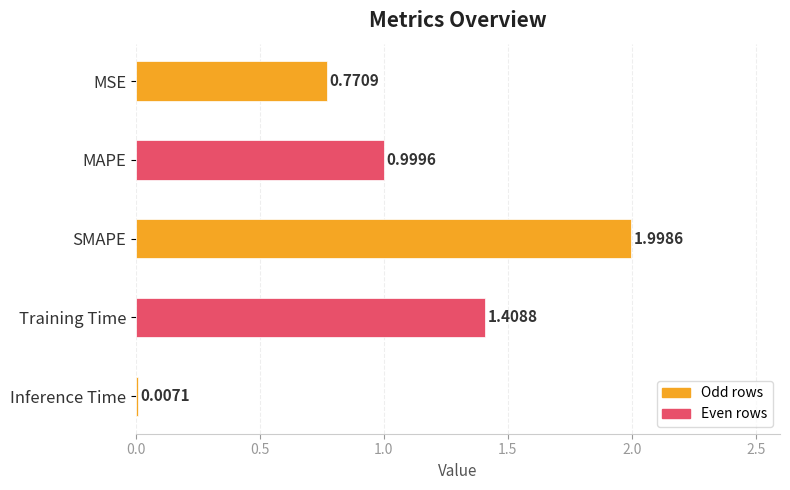

Does the chart contain stacked bars?

No